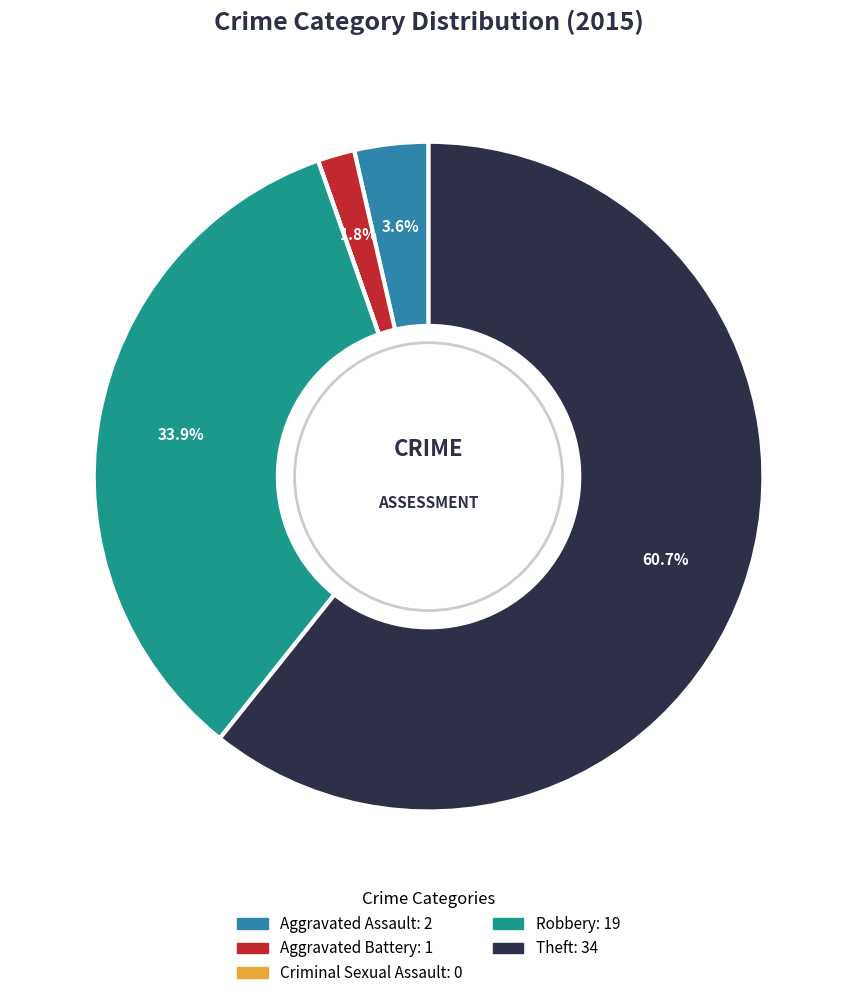

Is it true that Aggravated Battery is 13% of the pie?

False